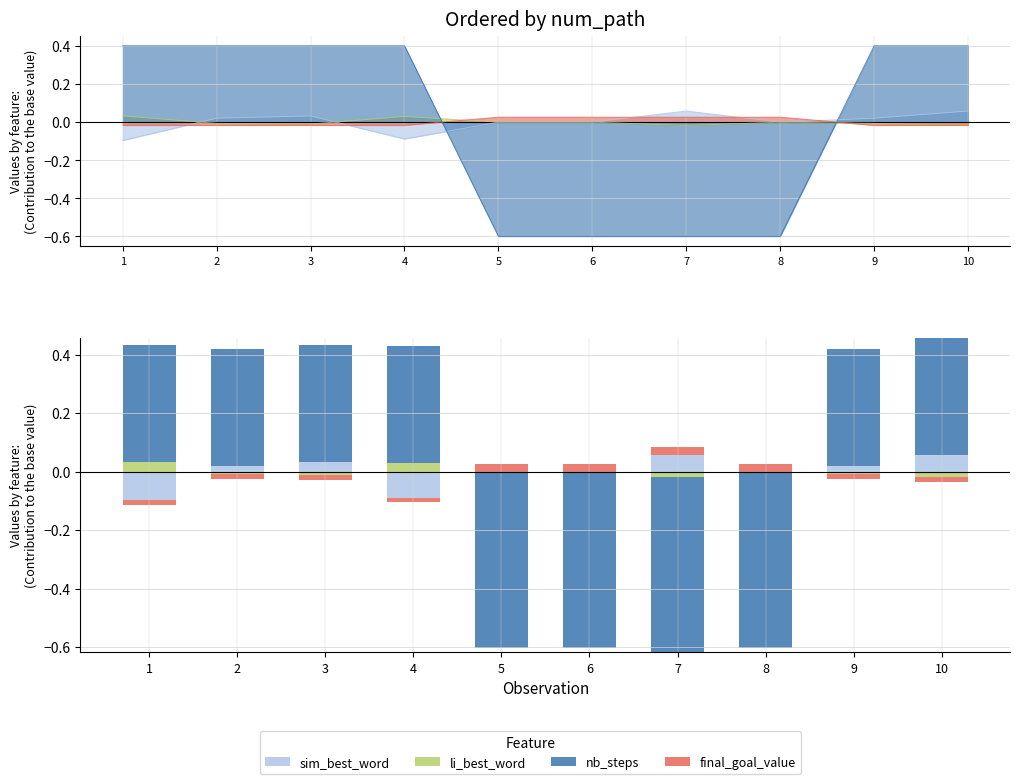

What is the total value across all series at 3?

0.4